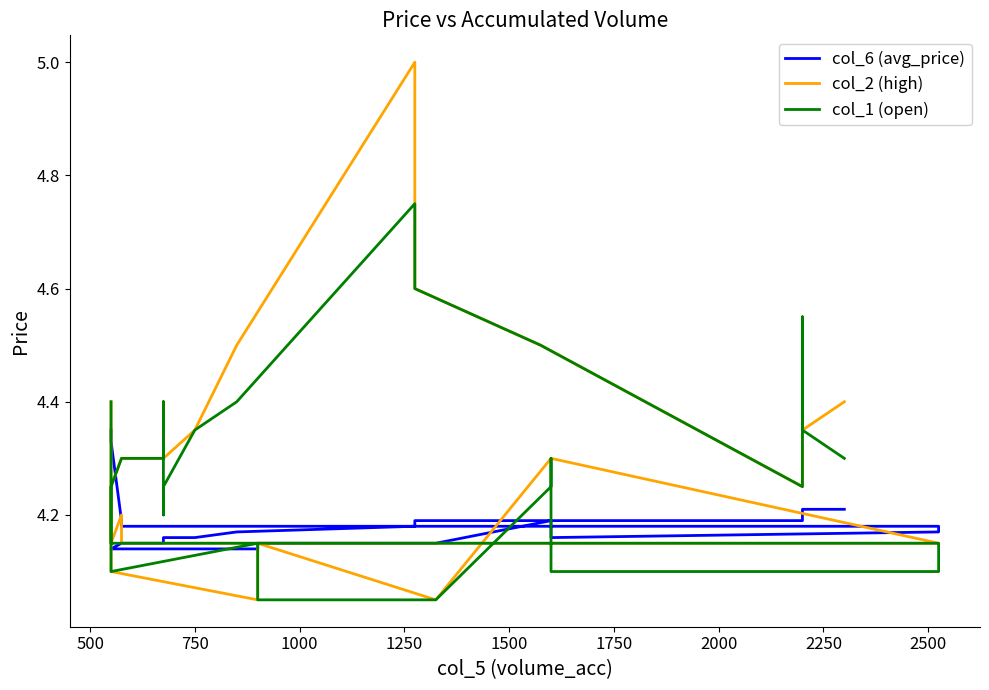

At how many categories does at least one series exceed 4?

33